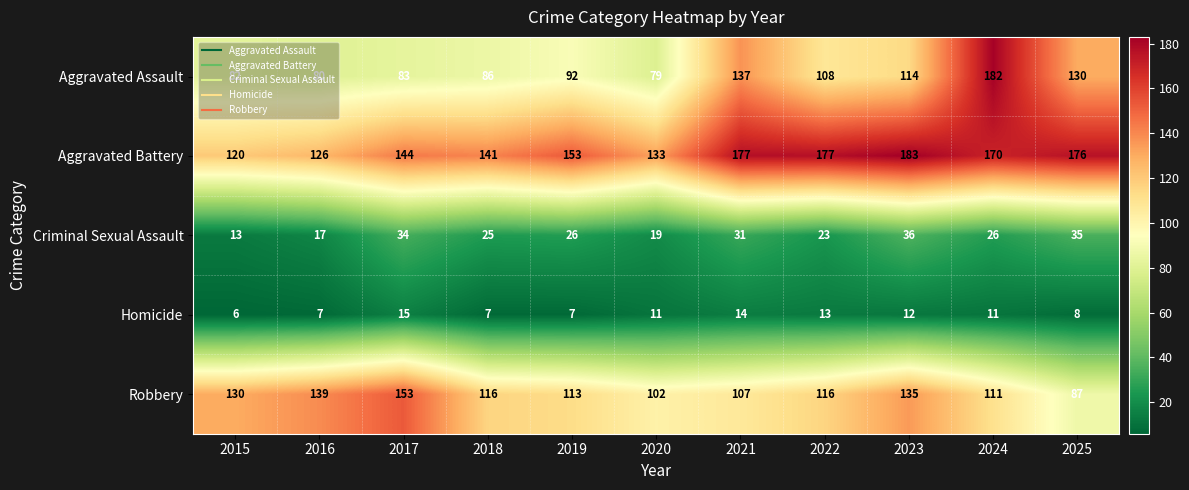

What is the spread (max minus min) of values at 2025?

168